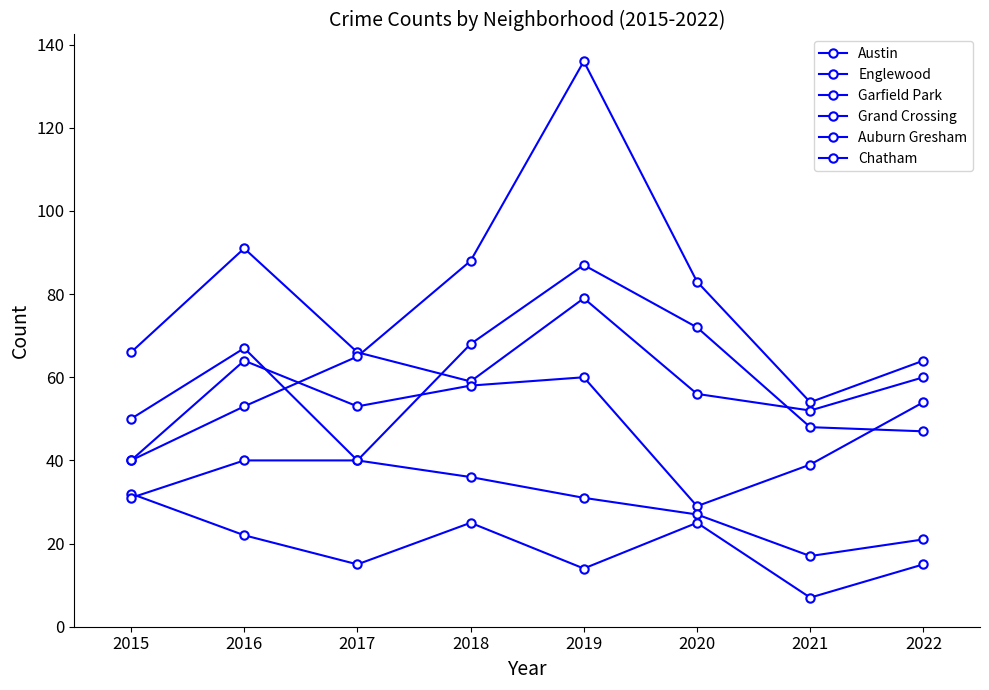

How many lines are shown in the chart?

6